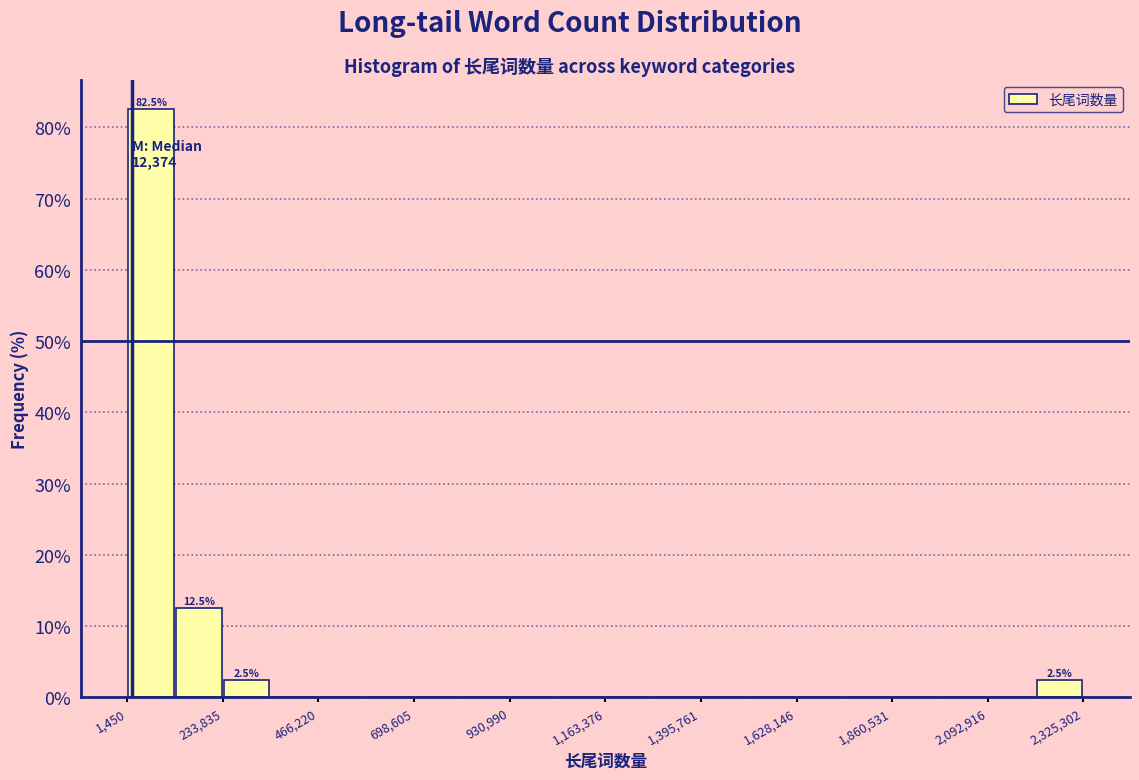

Read against the x-axis, roughly where is the centre of the tallest bar?

50000